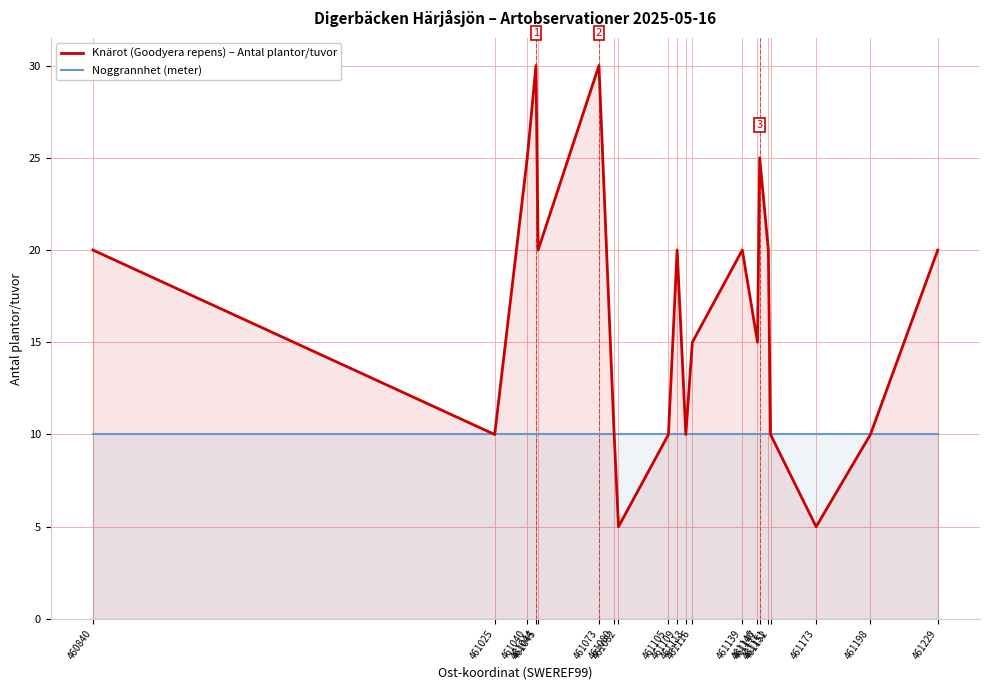

What is the sum of all Noggrannhet (meter) values?

200